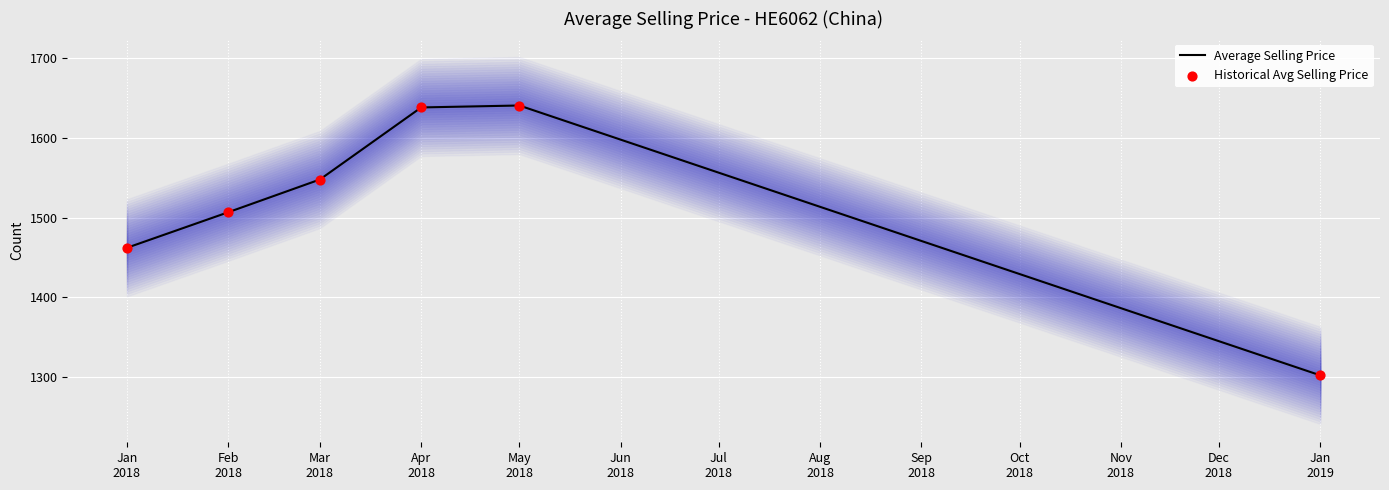

Which series has the widest spread of Y values?

Average Selling Price